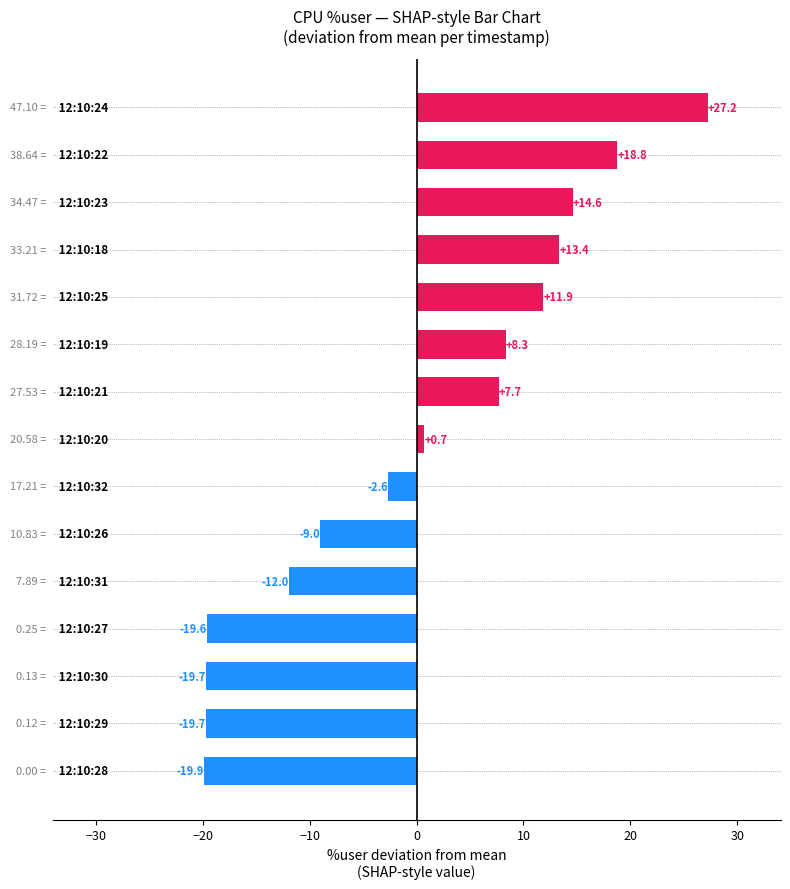

What is the minimum value shown in the chart?

-19.9